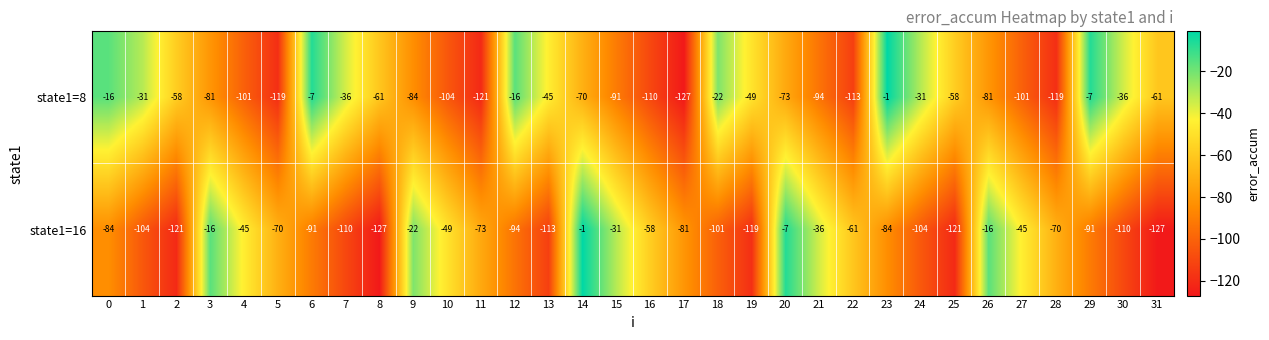

Where is state1=8 nearest to the value -64?

8